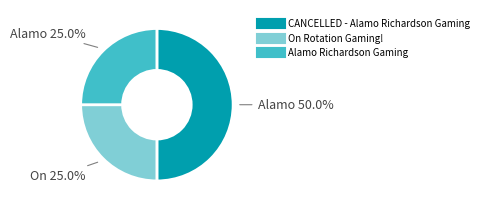

The On Rotation Gaming! slice represents 18% of the pie. True or false?

False